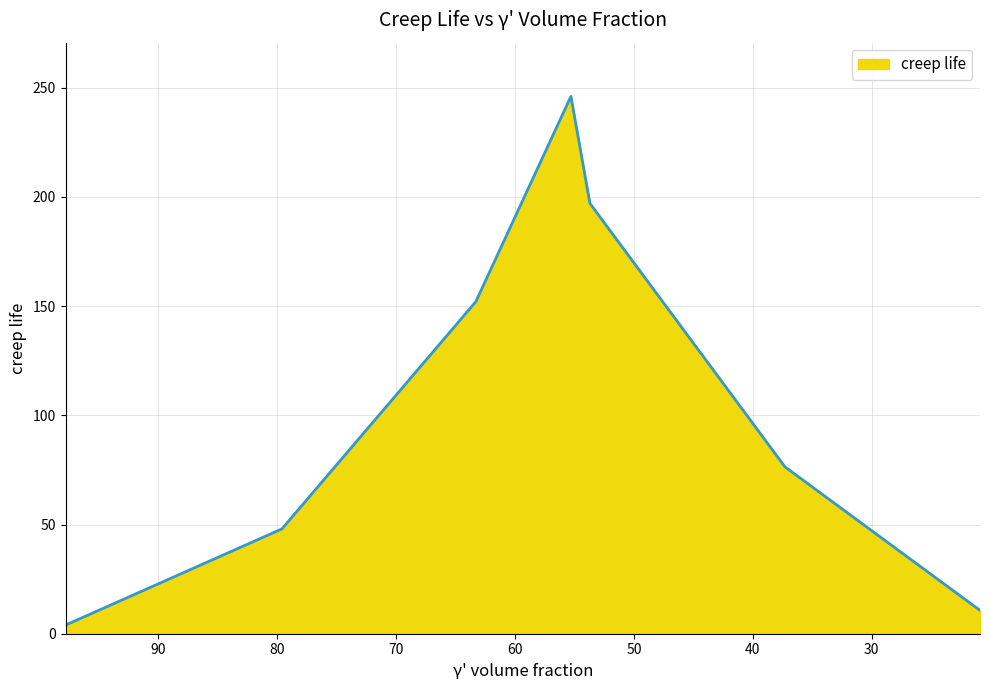

What is the approximate value at 97.8?

4.0